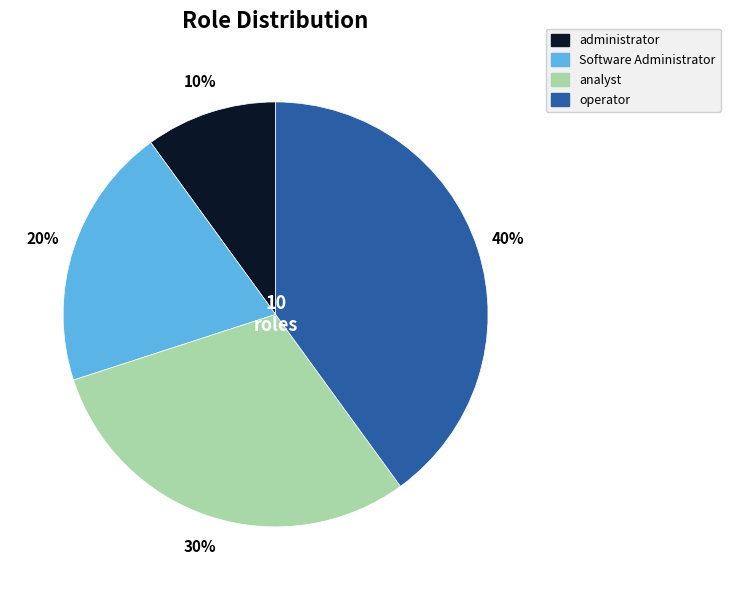

Does any single category account for the majority?

No